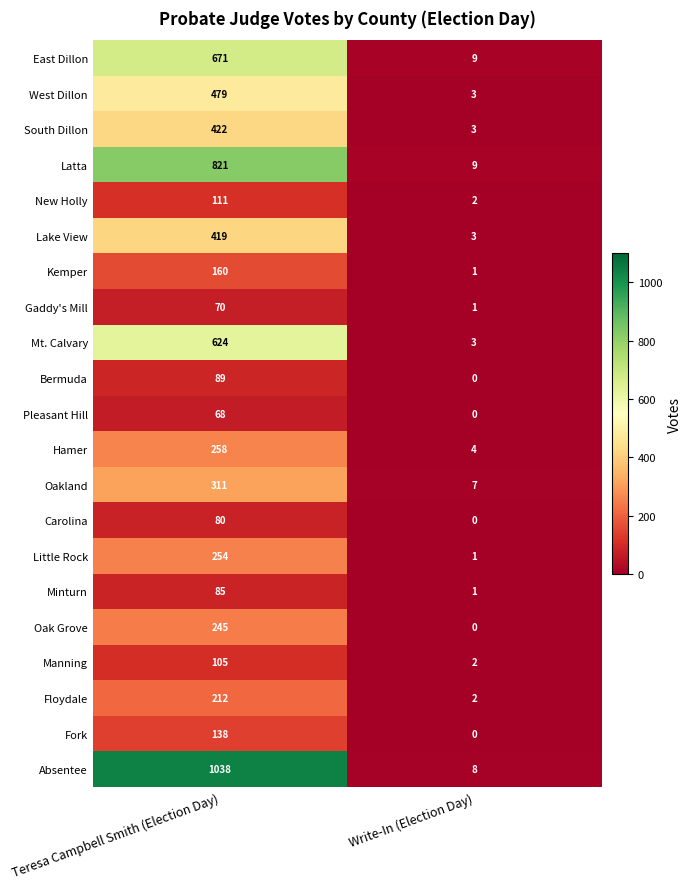

Rank the series at Teresa Campbell Smith (Election Day) from lowest to highest value.

Pleasant Hill, Gaddy's Mill, Carolina, Minturn, Bermuda, Manning, New Holly, Fork, Kemper, Floydale, Oak Grove, Little Rock, Hamer, Oakland, Lake View, South Dillon, West Dillon, Mt. Calvary, East Dillon, Latta, Absentee